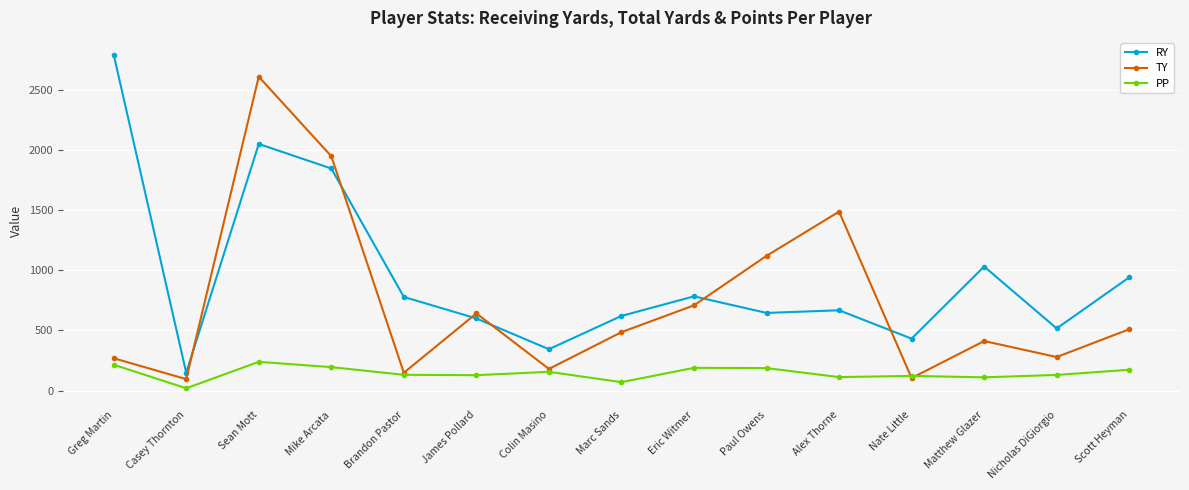

At which label does TY reach its peak?

Sean Mott